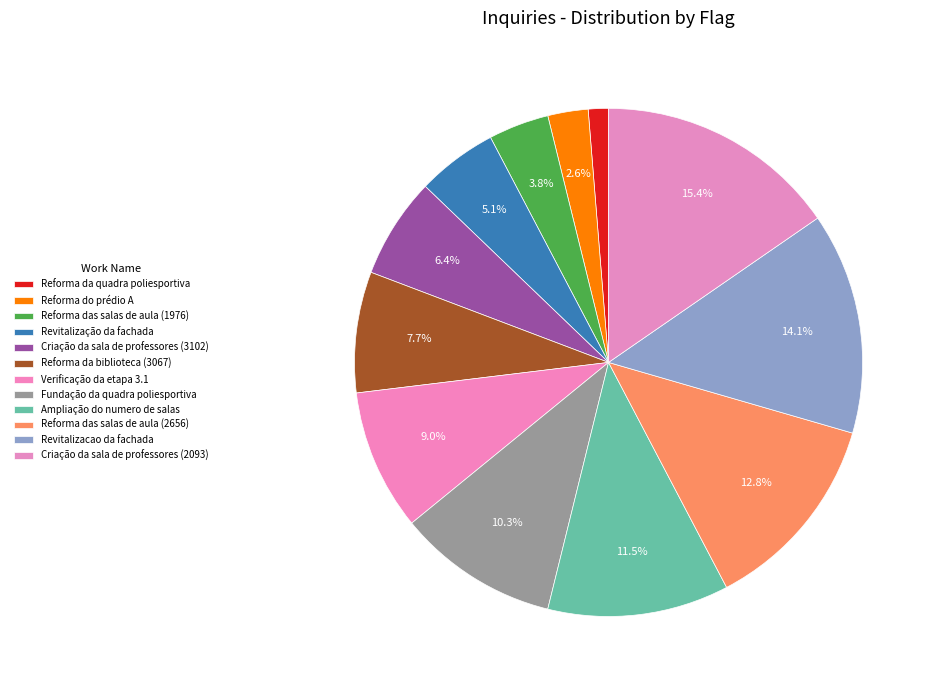

Is Reforma das salas de aula (2656) the majority of the pie?

No